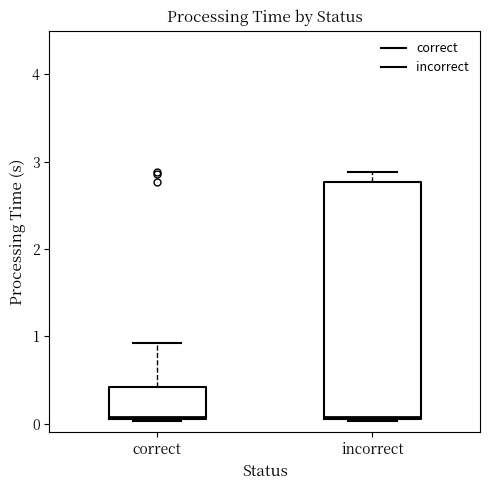

Where is the upper edge of the box for correct on the y-axis? The values are not printed on the chart, so give them approximately, as read against the axis.

0.4